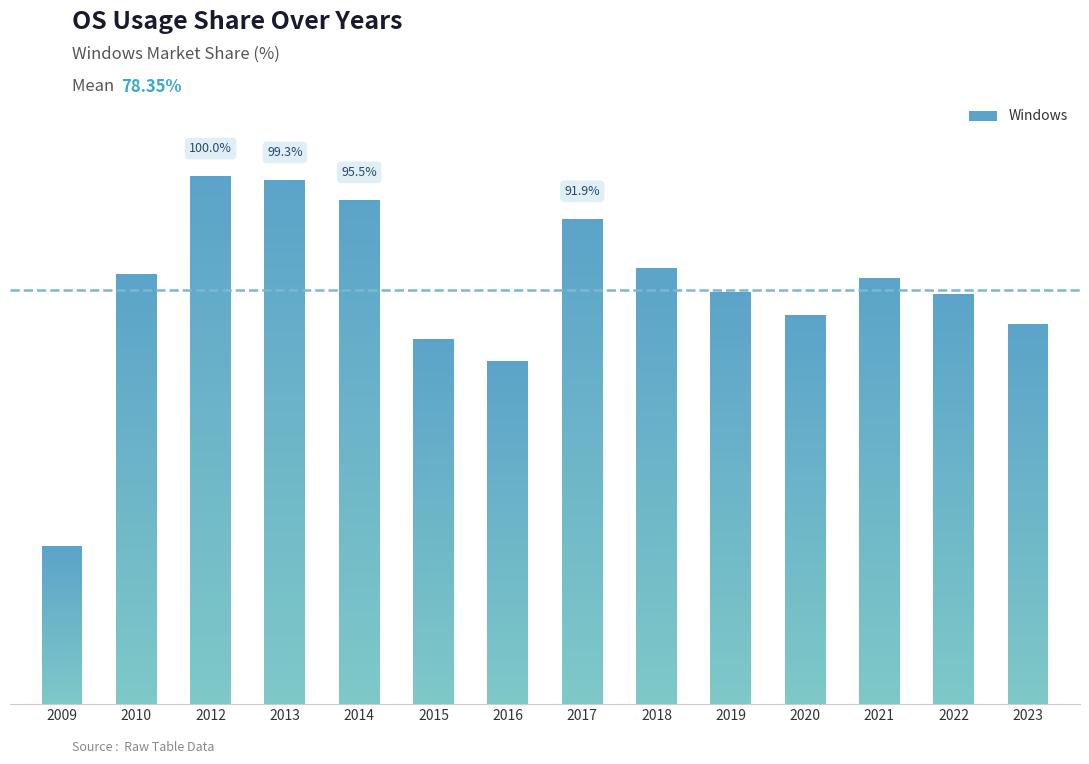

Which category has the highest value across all series?

2012